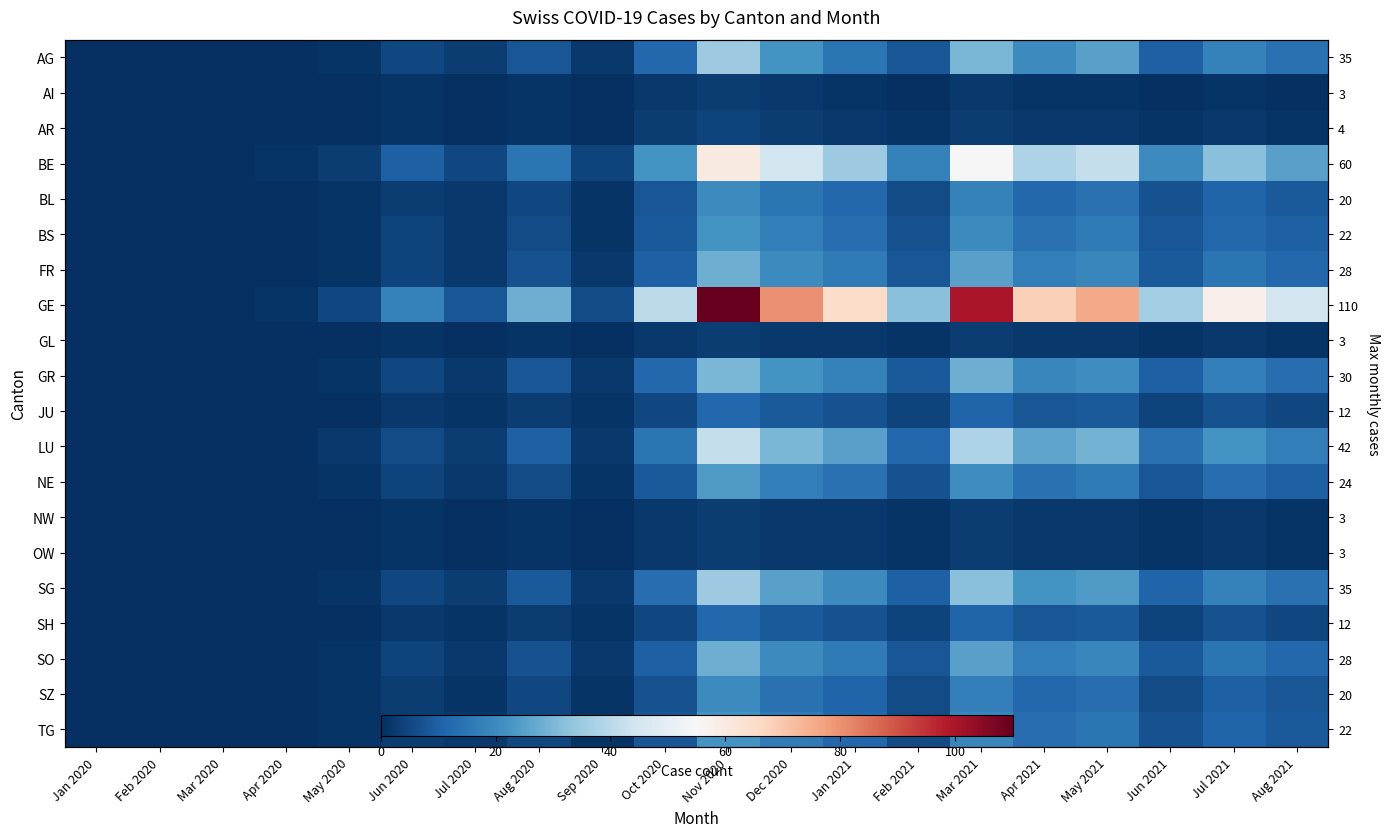

How many positive values does the BL series have?

16